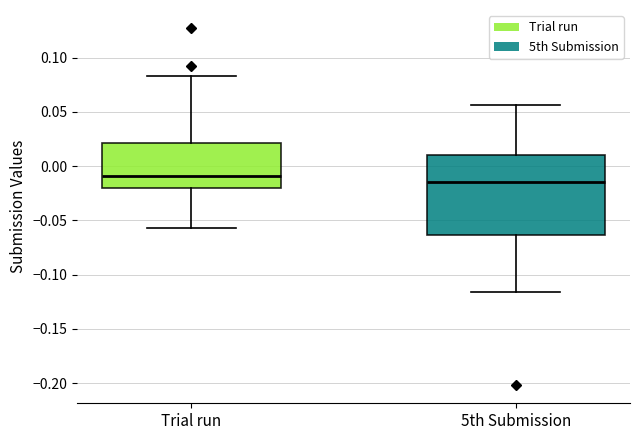

Where does the upper whisker of the box for 5th Submission end on the y-axis? The values are not printed on the chart, so give them approximately, as read against the axis.

0.055